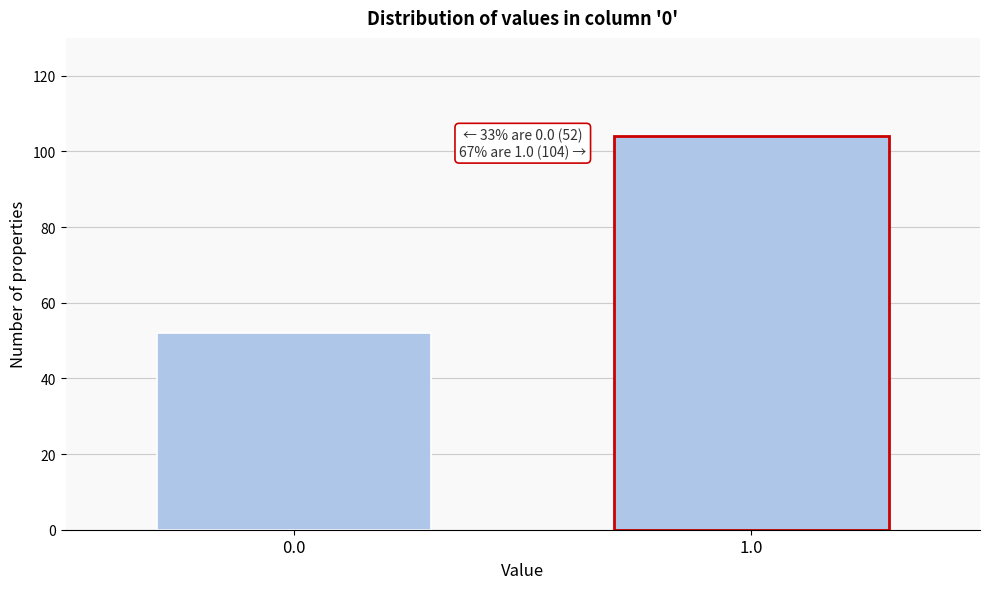

Reading right to left, what are all the values shown in this chart?

1.0=104	0.0=52